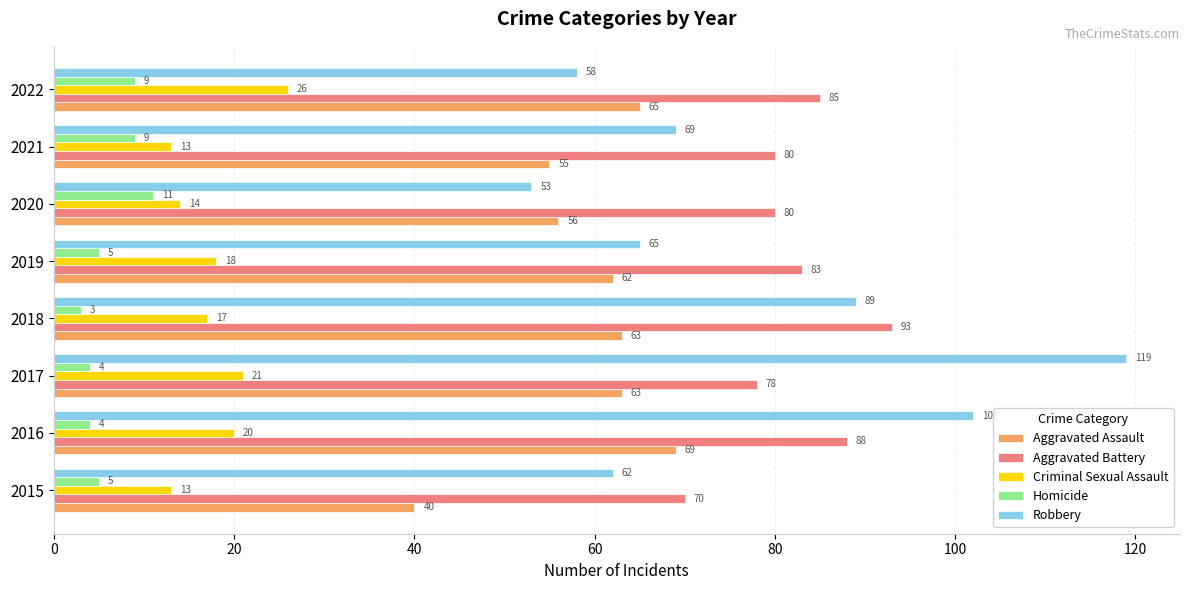

Read the Homicide value at 2022.

9